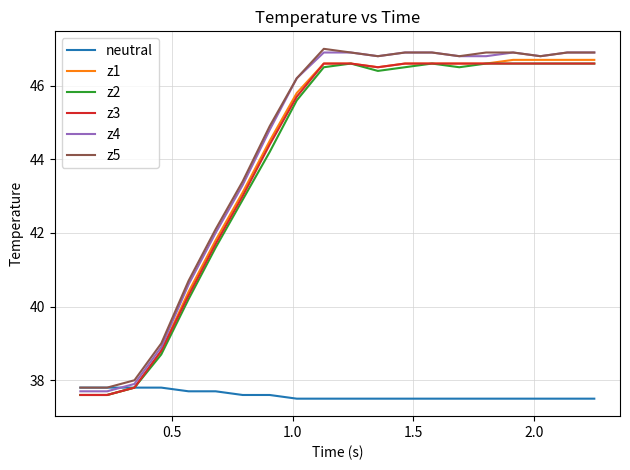

What is the smallest value displayed?

37.5